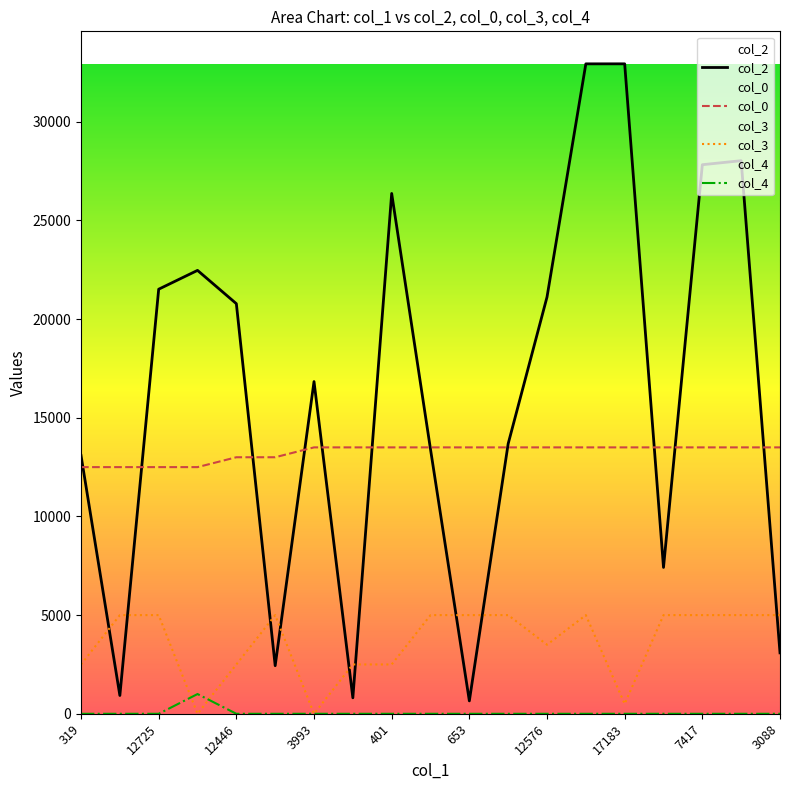

In col_2, how many points are lower than both neighbors (excluding endpoints)?

5